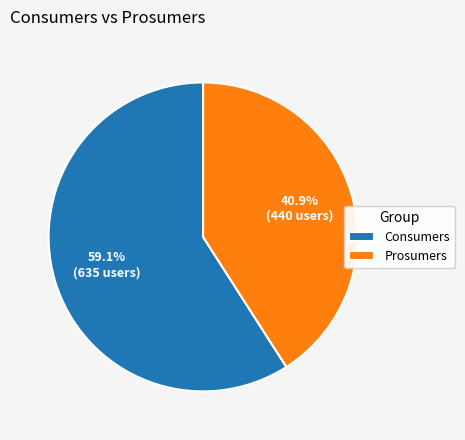

To the nearest percent, what is the combined percentage of Consumers and Prosumers?

100%